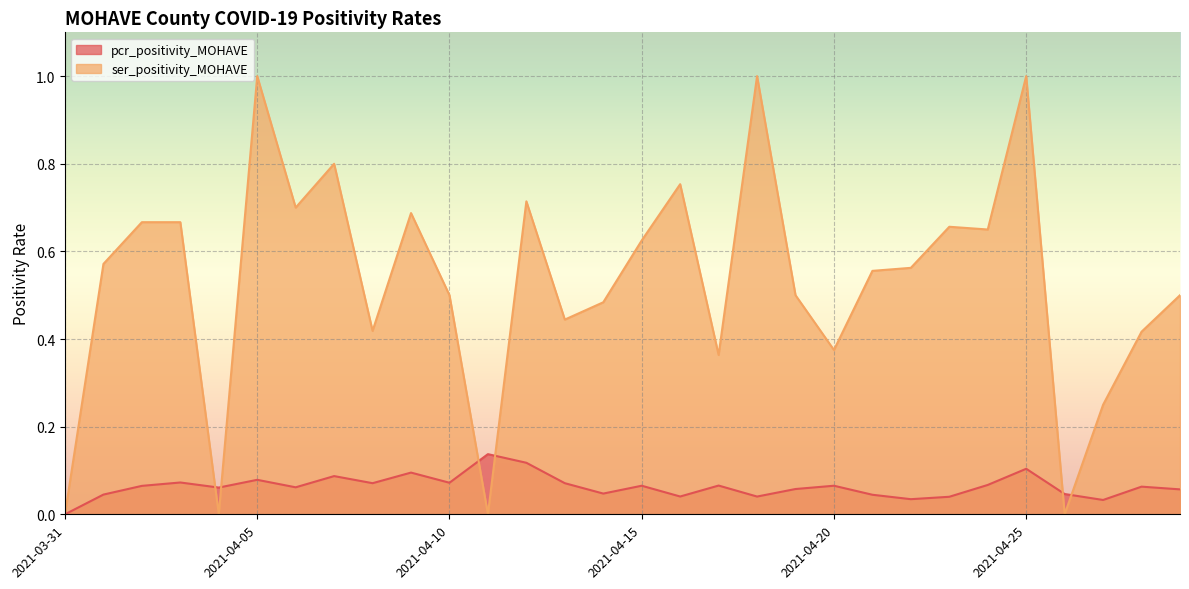

Which series ends up on top after the final intersection of ser_positivity_MOHAVE and pcr_positivity_MOHAVE?

ser_positivity_MOHAVE